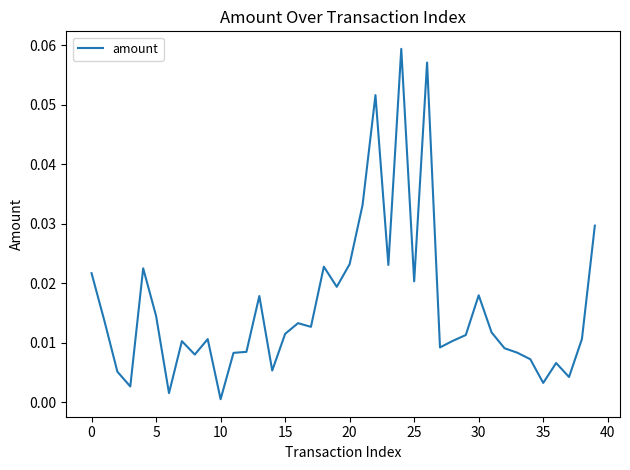

At which label is the value closest to 0?

10